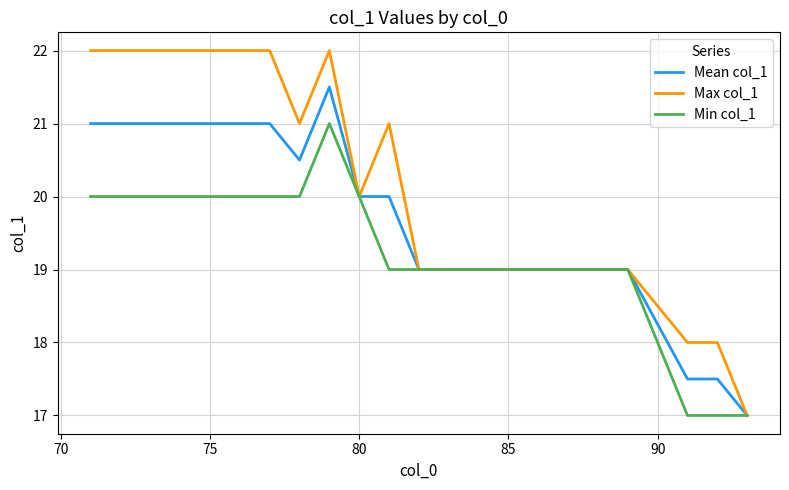

List the series in order of their peak value, lowest first.

Min col_1, Mean col_1, Max col_1